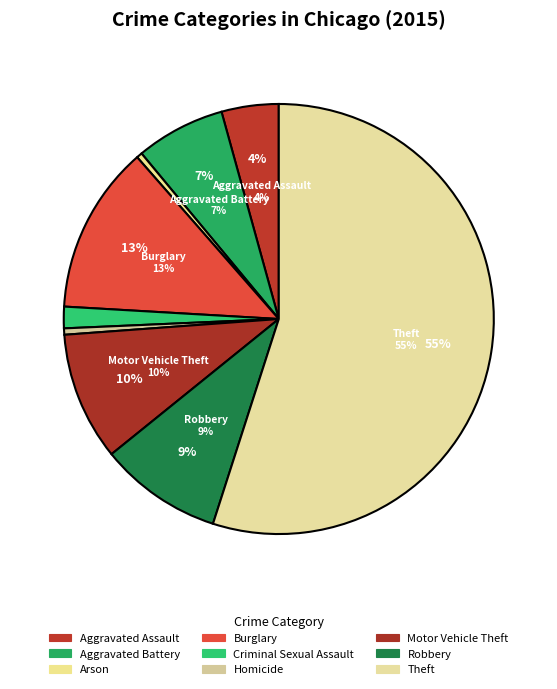

What is the majority slice?

Theft